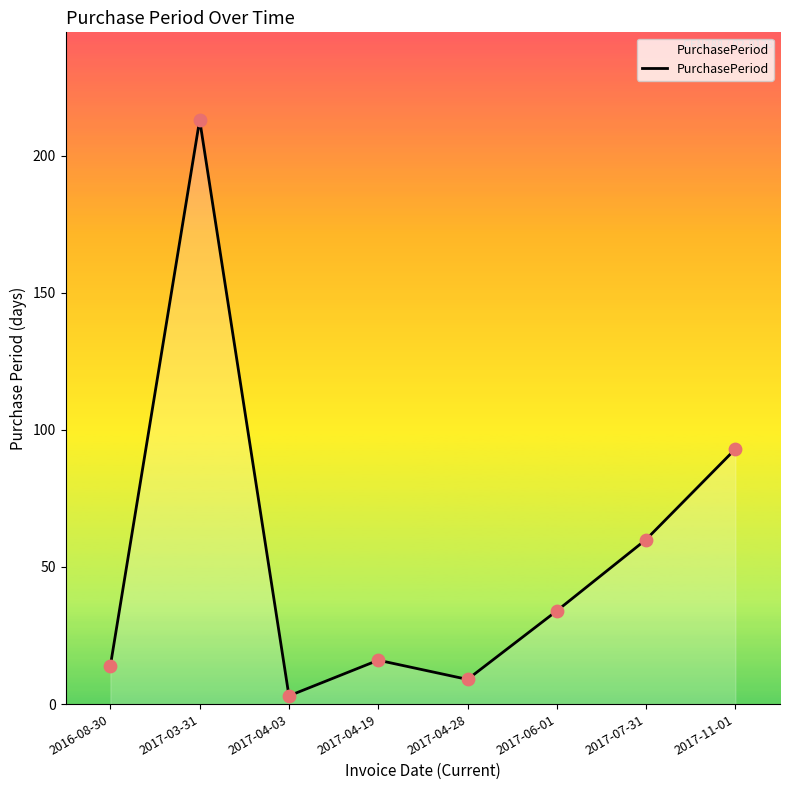

Which has a higher value, 2017-11-01 or 2017-04-03?

2017-11-01